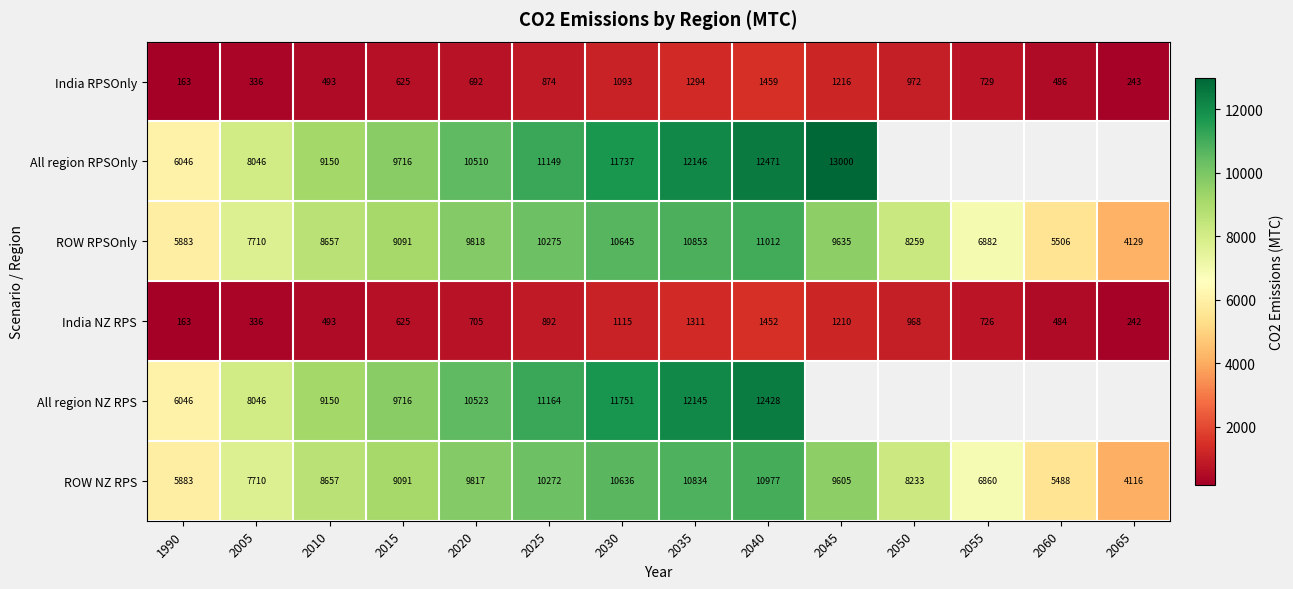

Rank the series at 2040 from highest to lowest value.

All region RPSOnly, All region NZ RPS, ROW RPSOnly, ROW NZ RPS, India RPSOnly, India NZ RPS